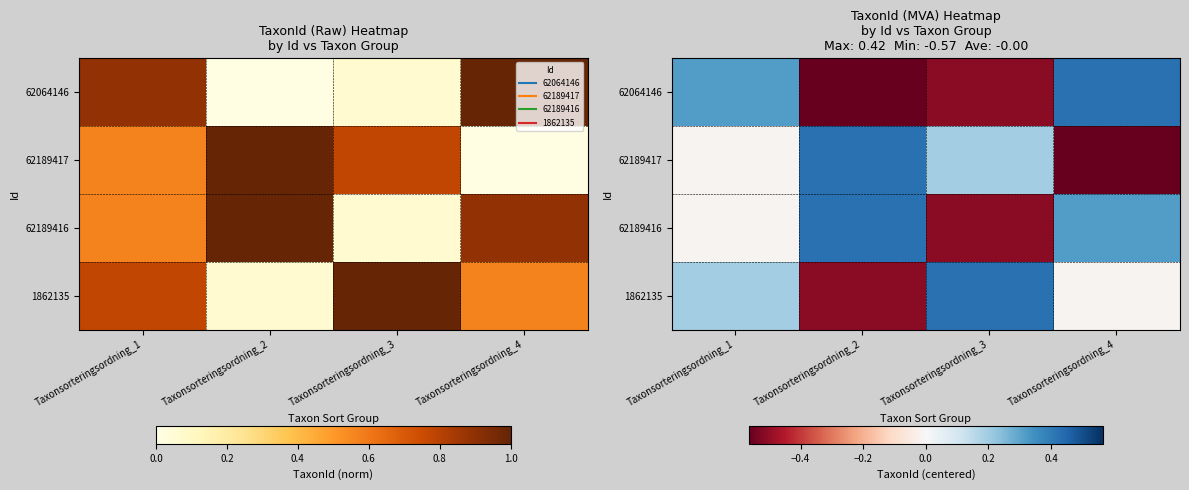

What is the spread (max minus min) of values at Taxonsorteringsordning_3?

0.9